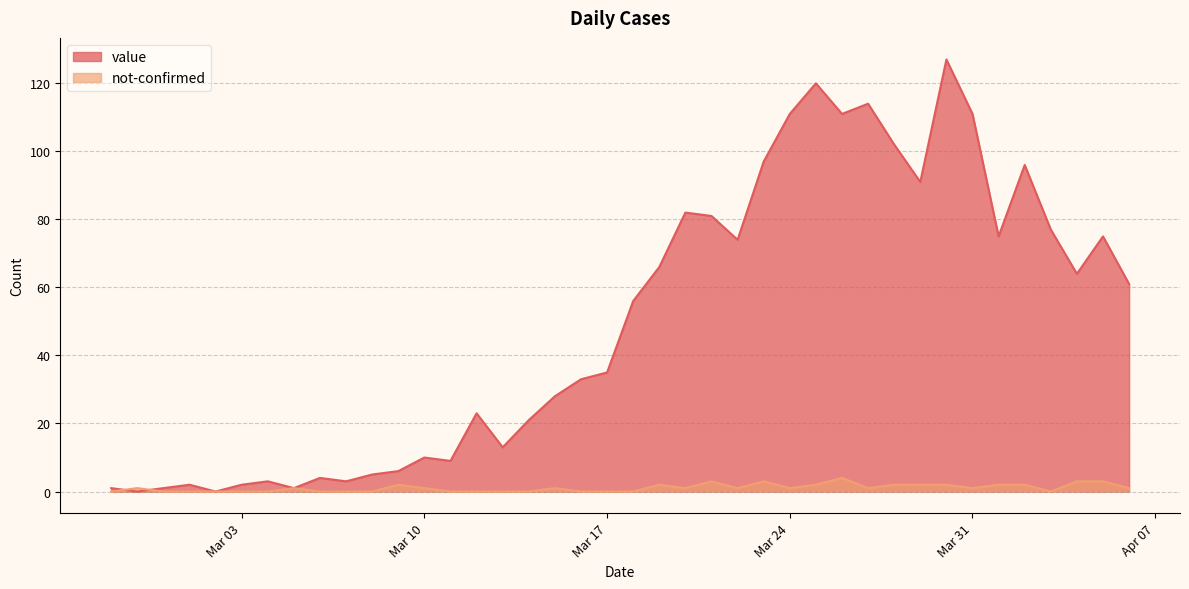

Which series ends up on top after the final intersection of not-confirmed and value?

value